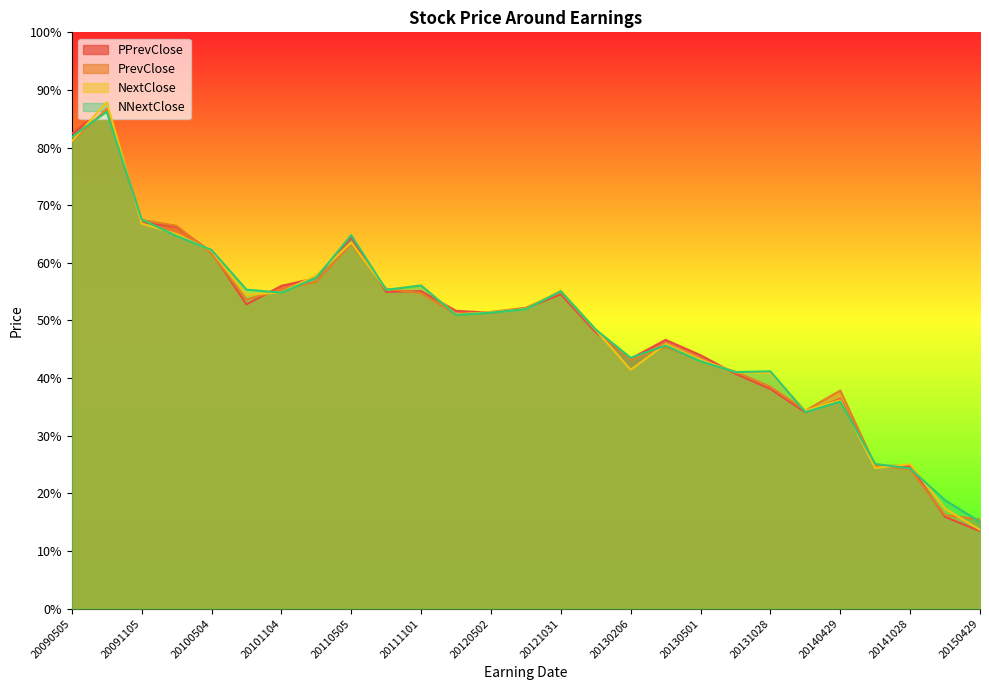

The NNextClose series shows 38.0 at 20090804. True or false?

False